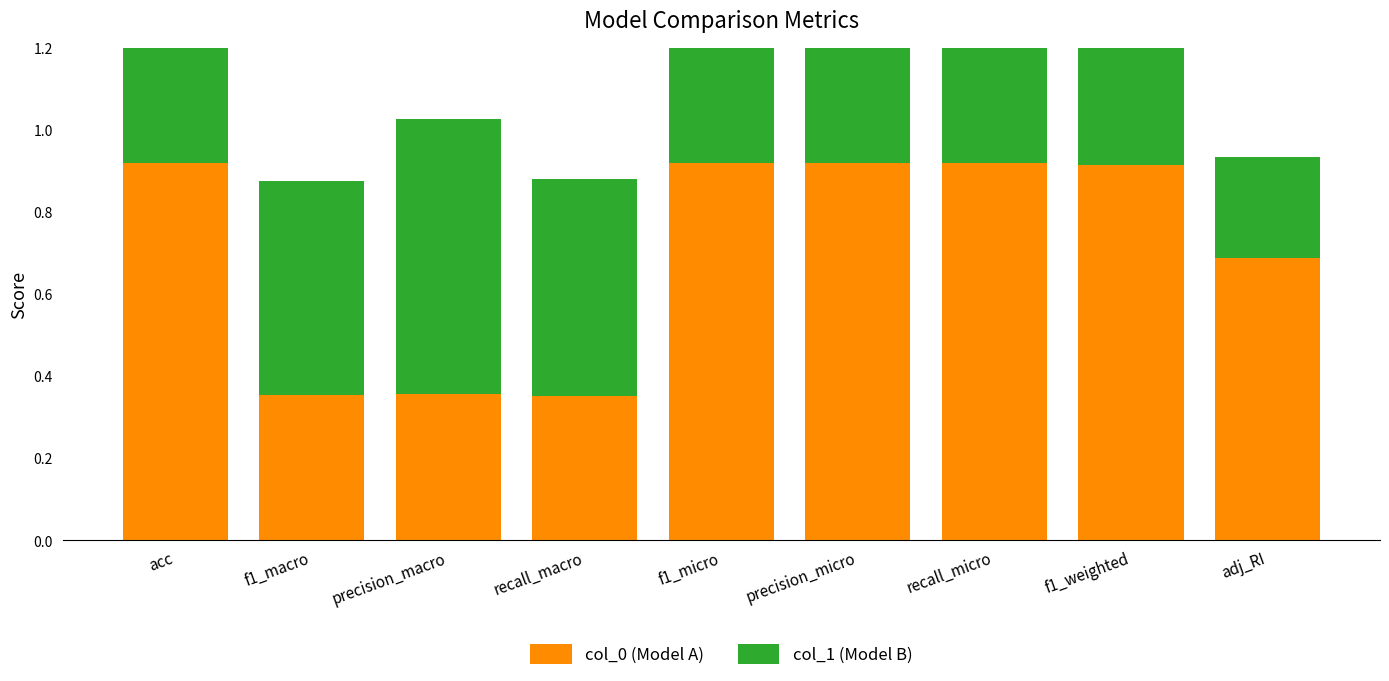

What is the minimum value shown in the chart?

0.2